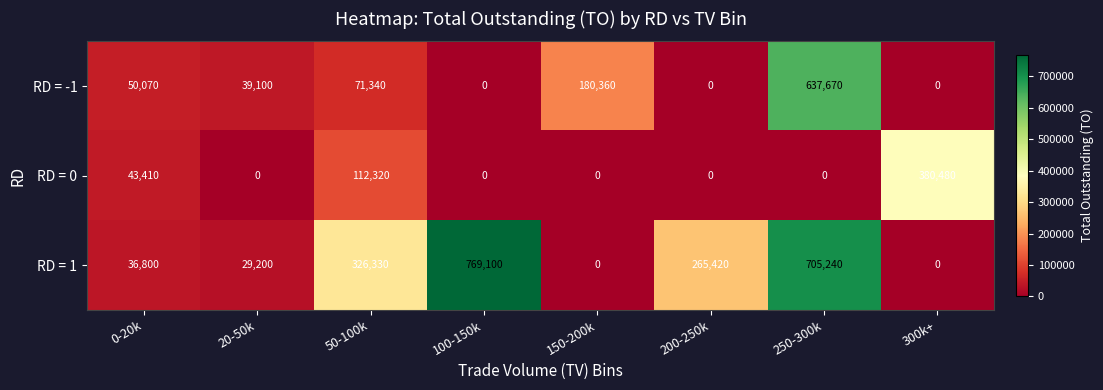

What is the average value of the RD = 0 series?

67026